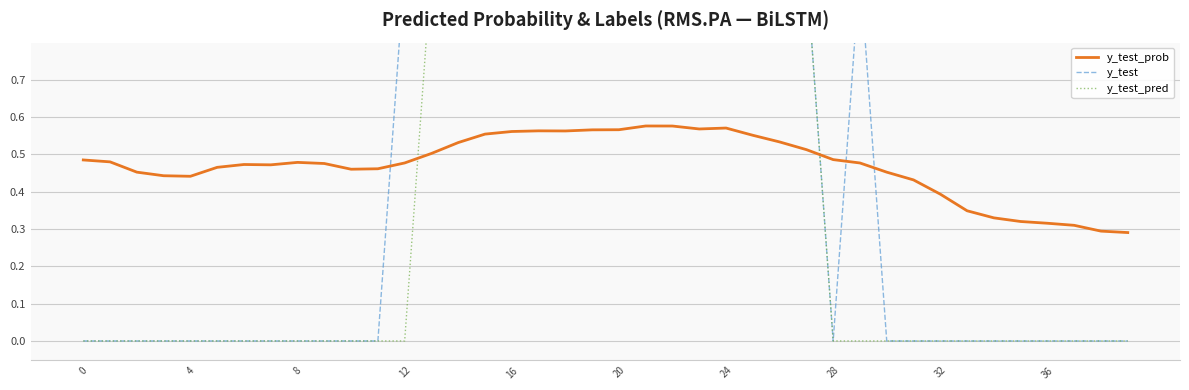

True or false: y_test_prob has a value of 0.2 at 20.

False